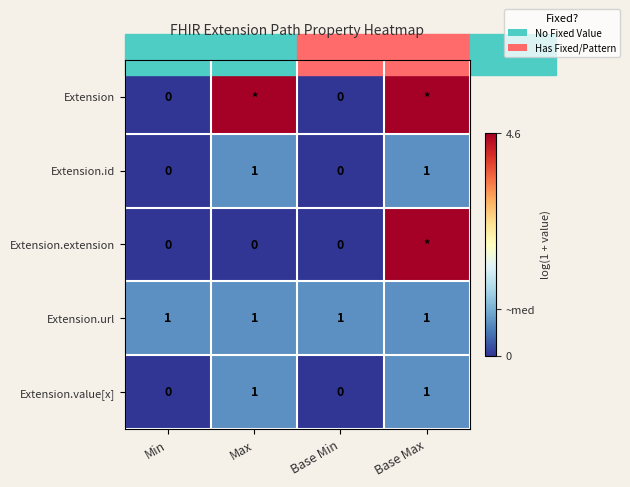

At how many categories does at least one series exceed 1?

2